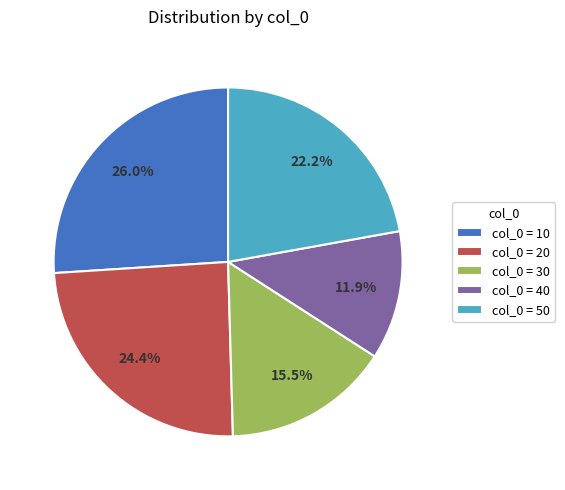

Does any single category account for the majority?

No